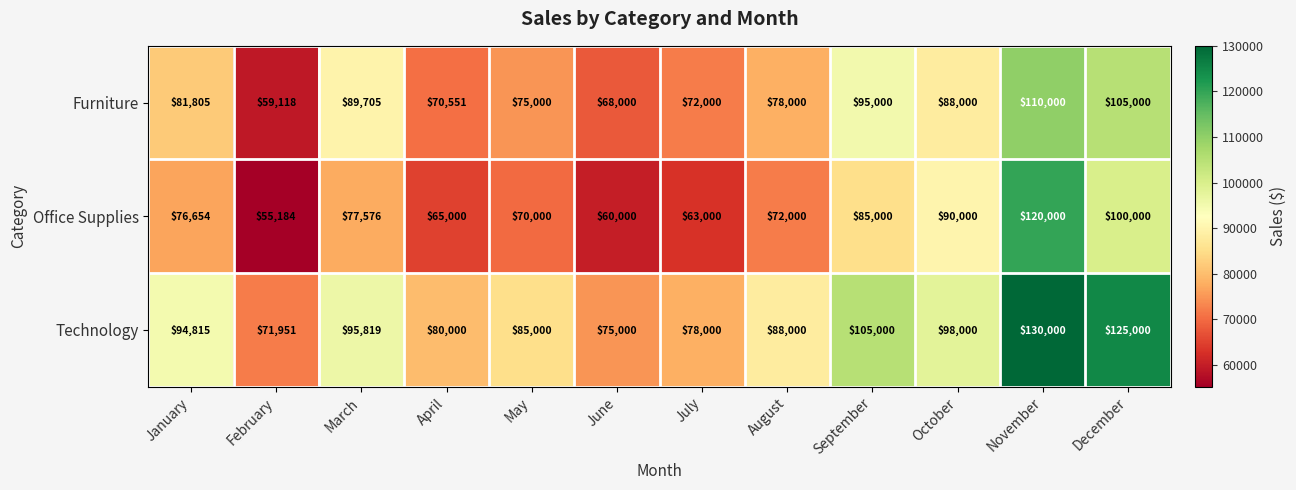

At how many categories does at least one series exceed 106070?

2